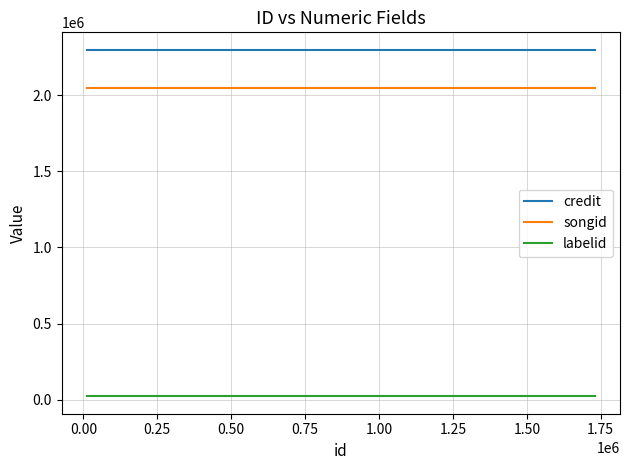

Rank the series by their maximum value, from highest to lowest.

credit, songid, labelid